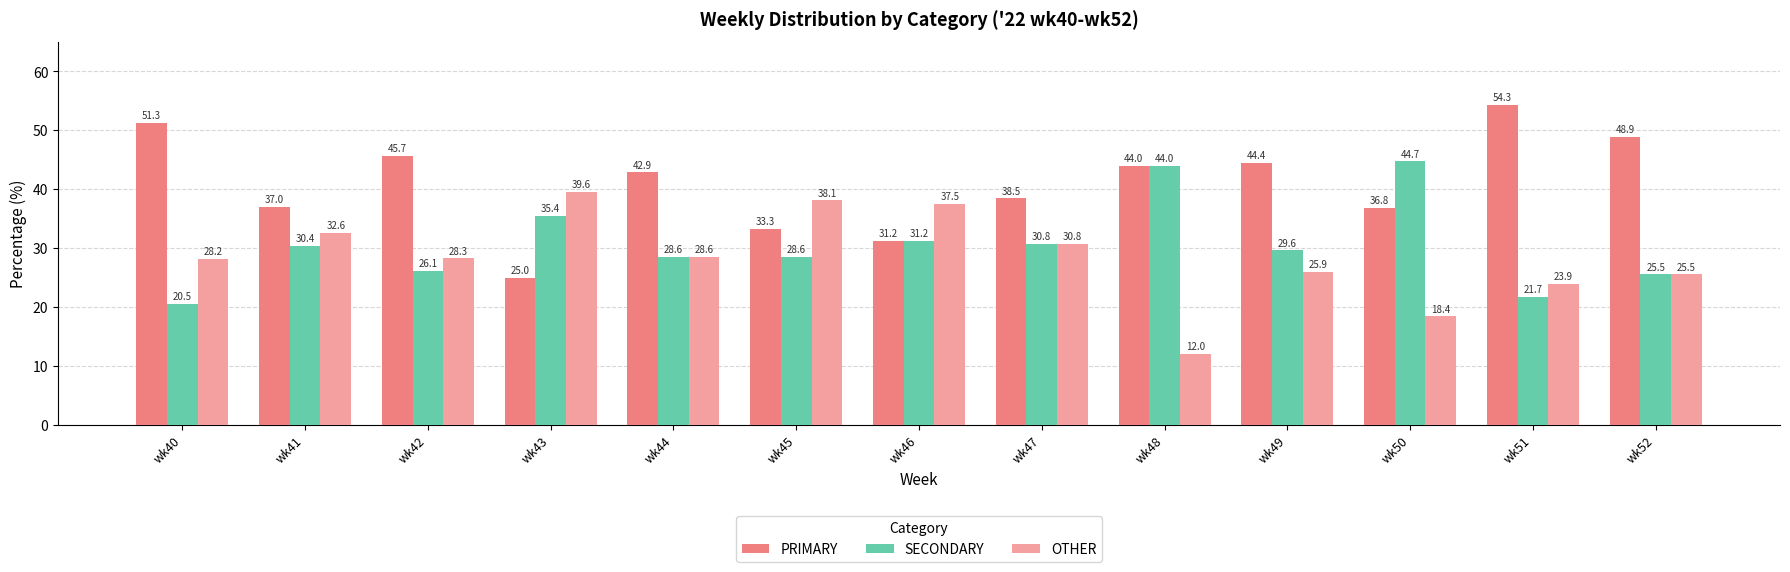

What is the sum of all PRIMARY values?

533.4